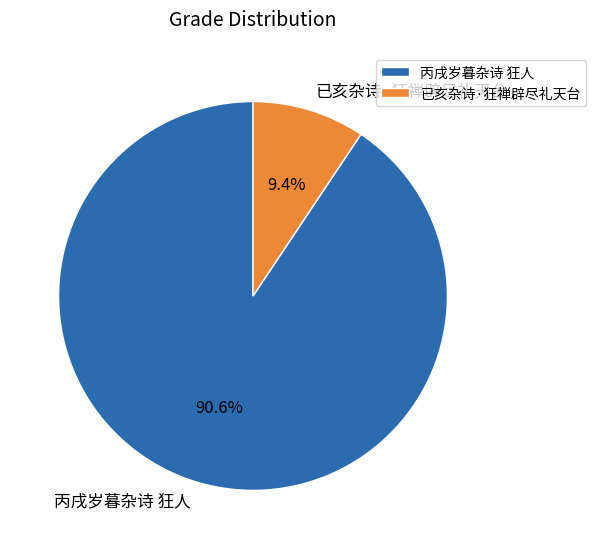

Between 已亥杂诗·狂禅辟尽礼天台 and 丙戌岁暮杂诗 狂人, which is larger?

丙戌岁暮杂诗 狂人